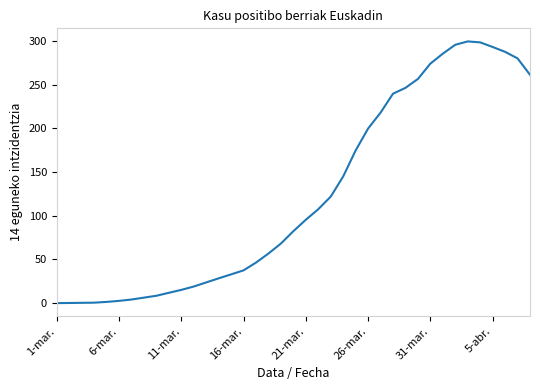

What is the maximum value shown in the chart?

299.3